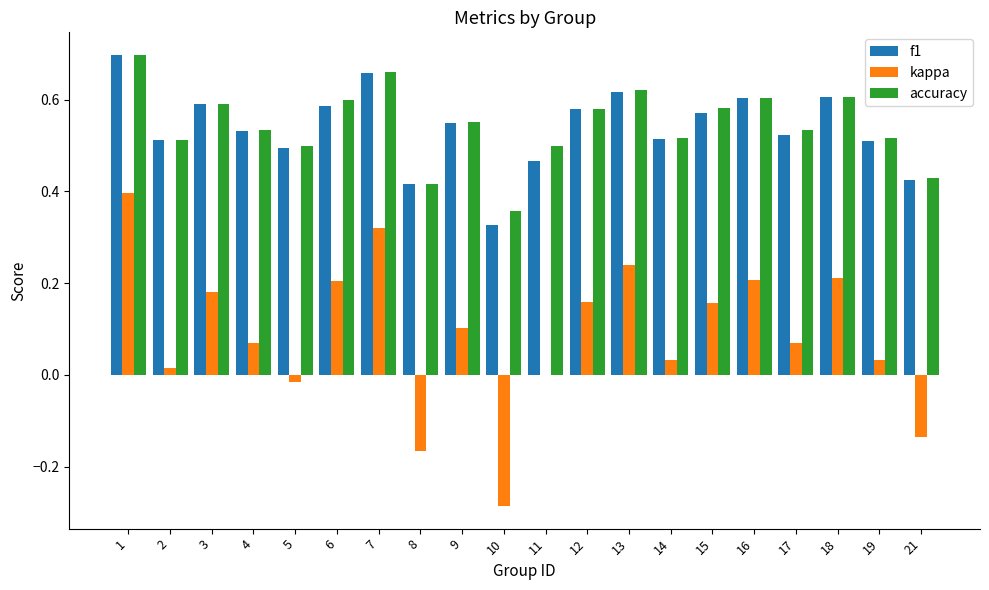

At which category is the sum across all series the highest?

1